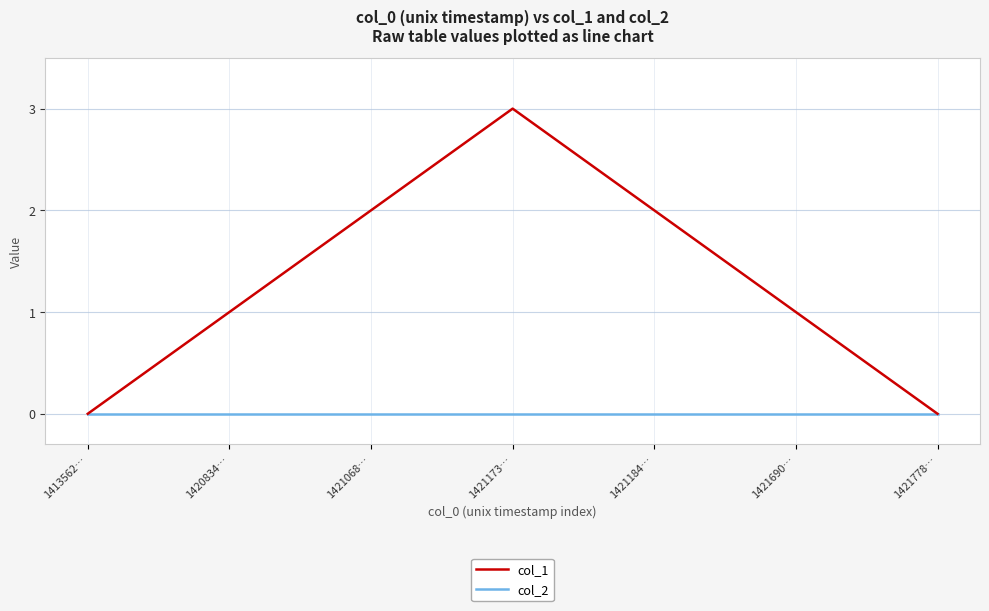

Is it true that col_2 equals 0 at 1421690…?

True